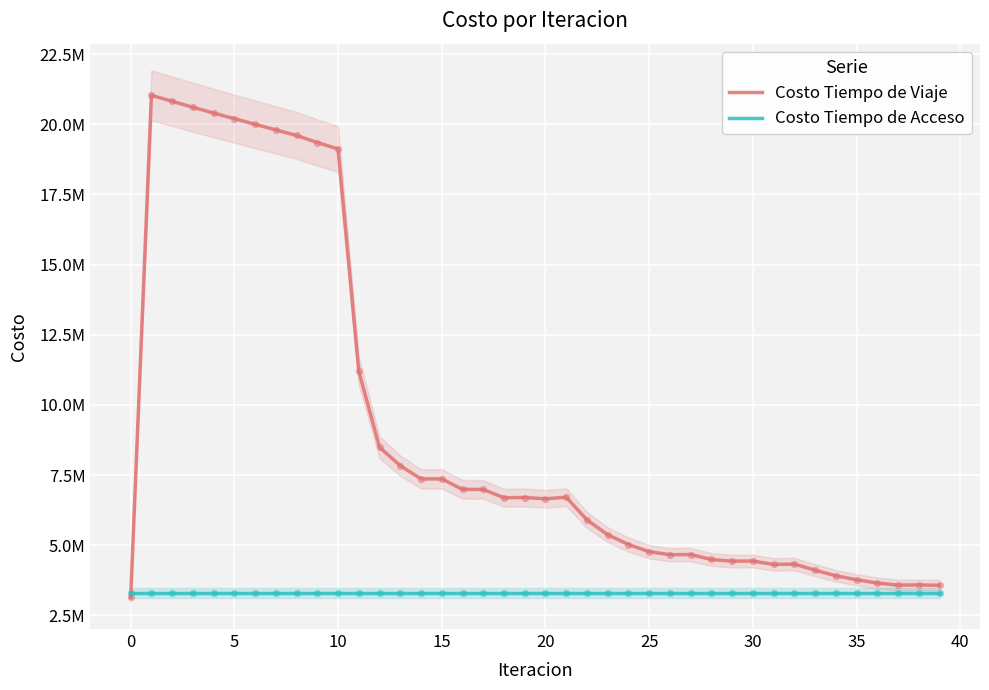

What are all the series names shown in the legend?

Costo Tiempo de Viaje, Costo Tiempo de Acceso